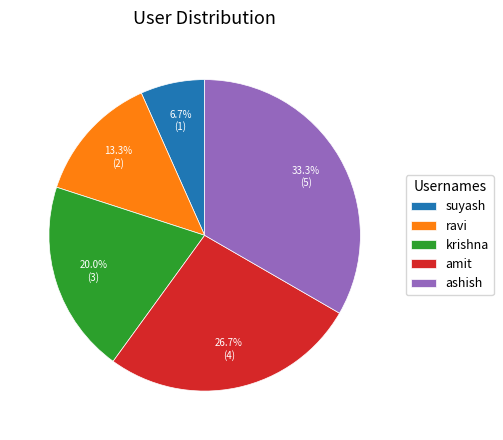

Do ravi and krishna together represent more than half of the pie?

No